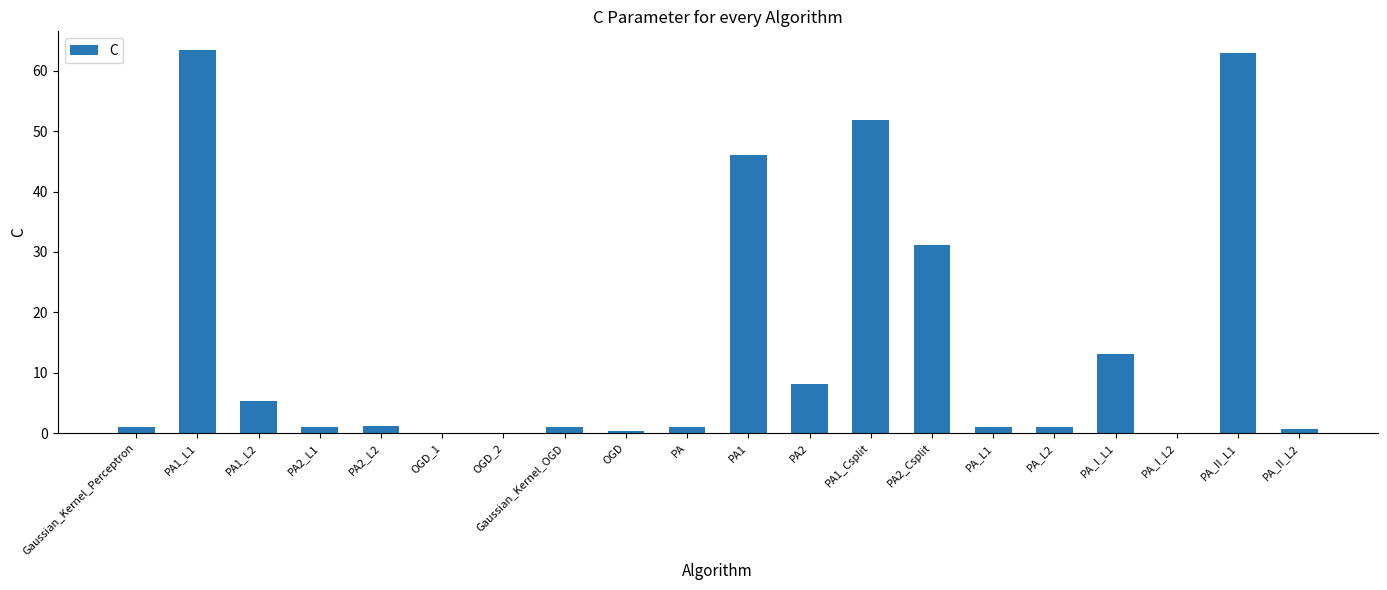

What is the approximate value at PA2?

8.1